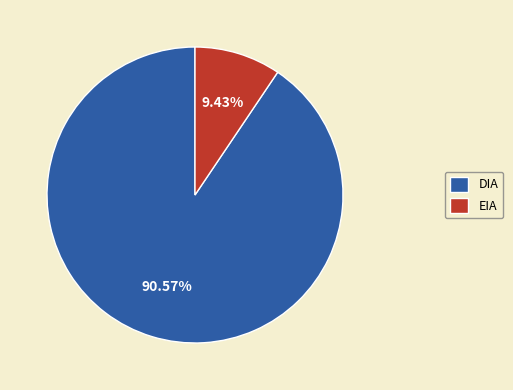

How many slices are in this pie chart?

2